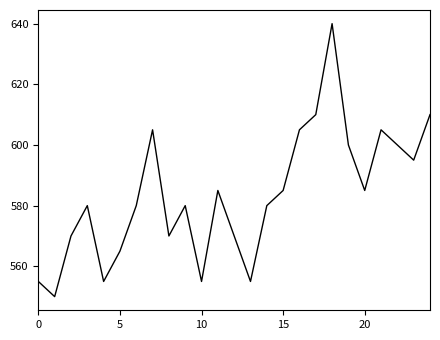

What is the sum of all values?

14590